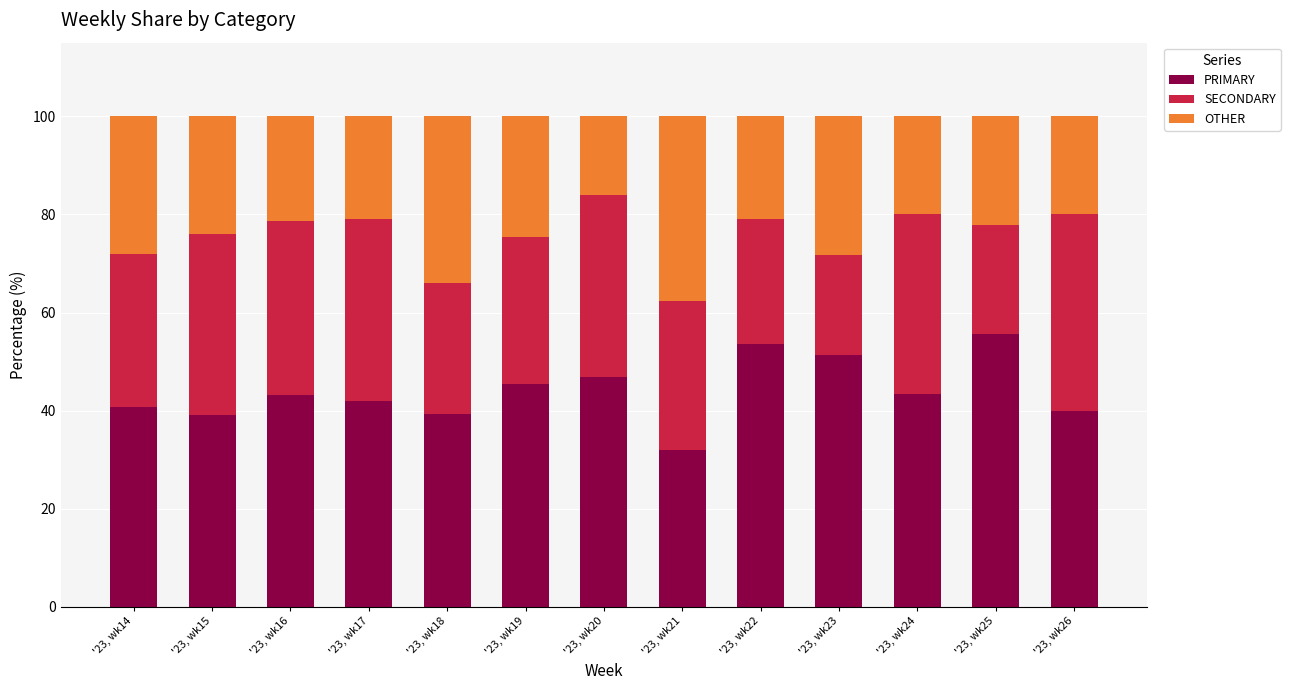

Is it true that PRIMARY equals 40.0 at '23, wk26?

True